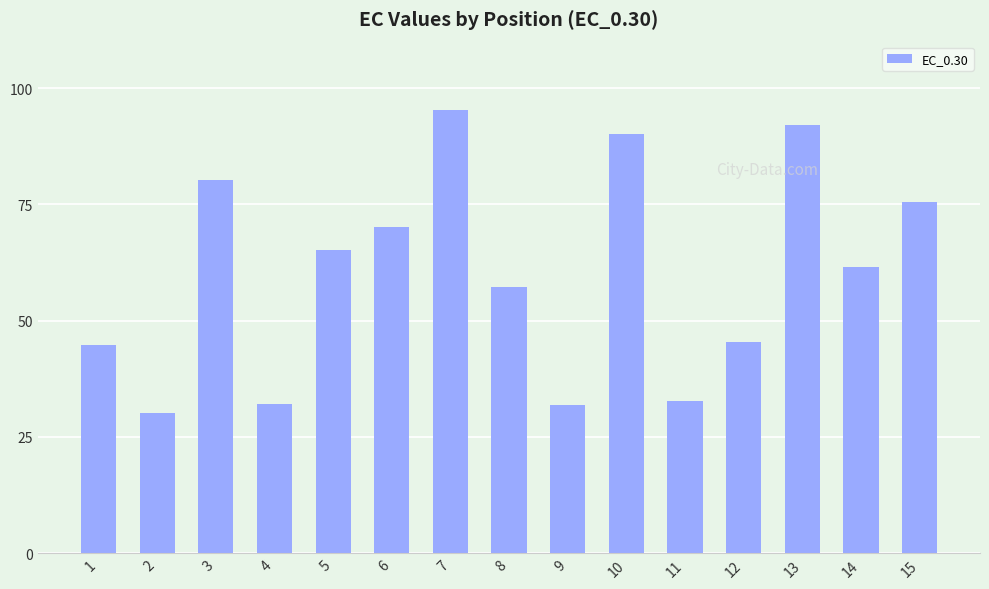

How many bars are there in total?

15